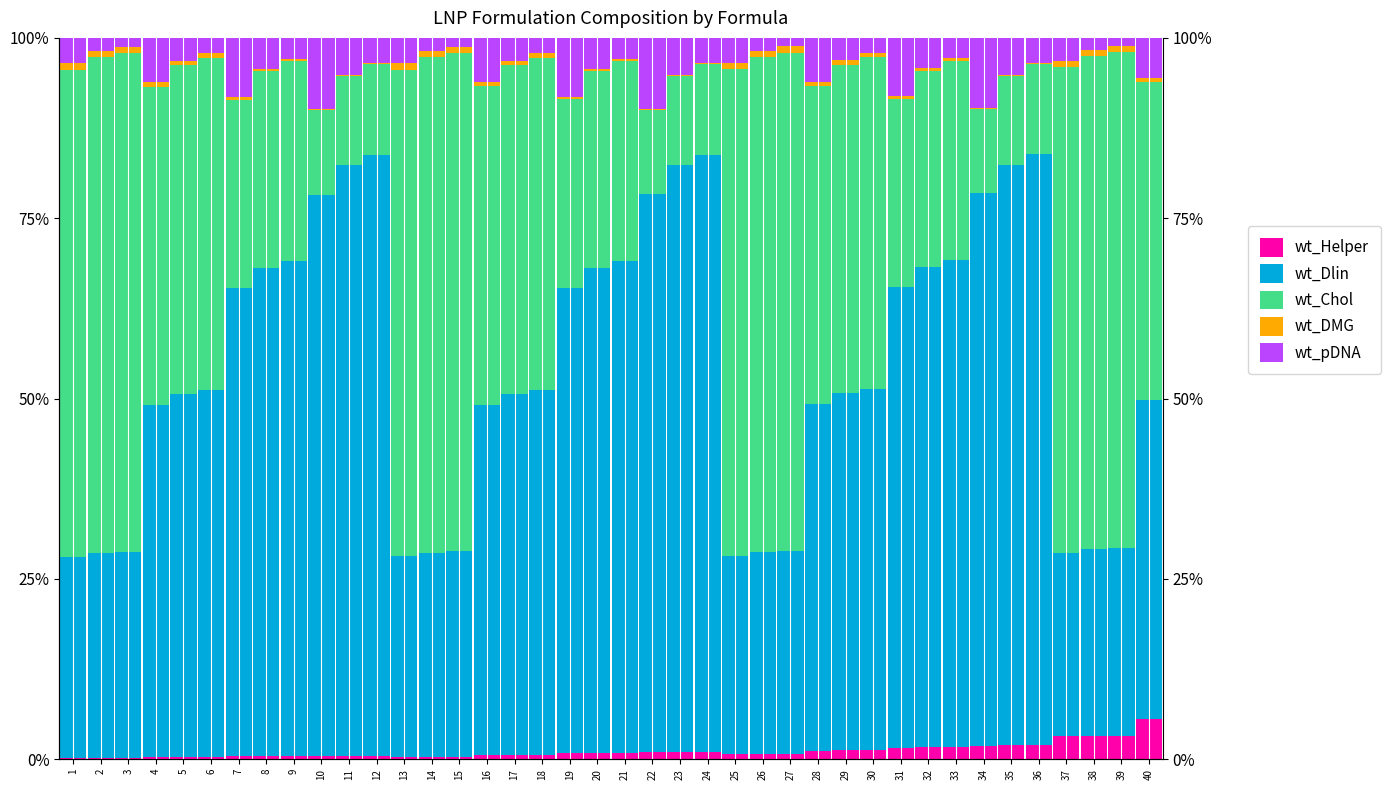

Between 3 and 32, which is larger?

32